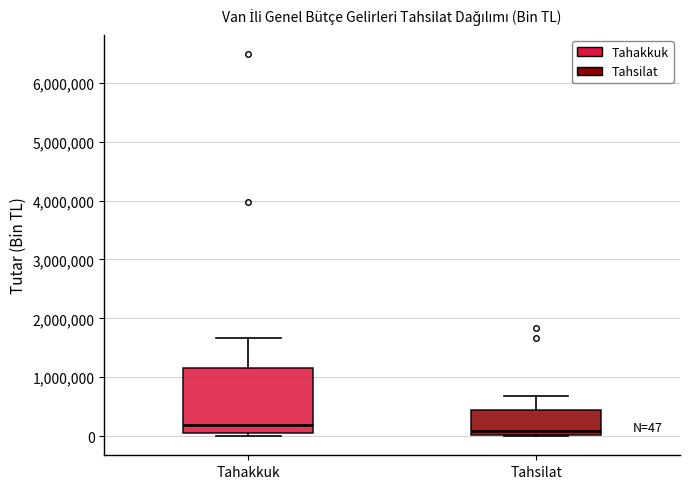

Comparing the boxes themselves (not the whiskers), which one is the tallest?

Tahakkuk